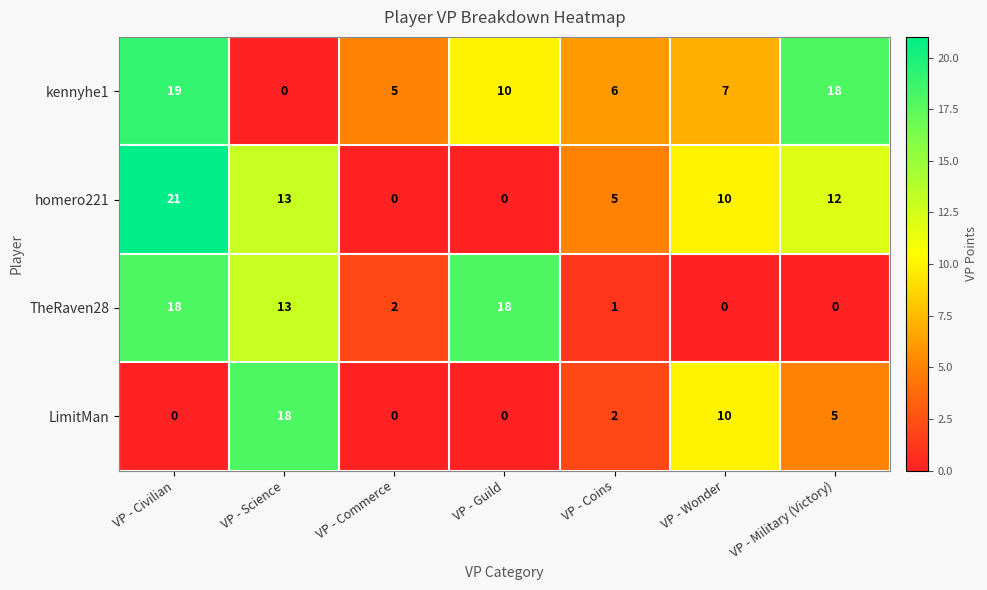

How many distinct data groups are displayed?

4